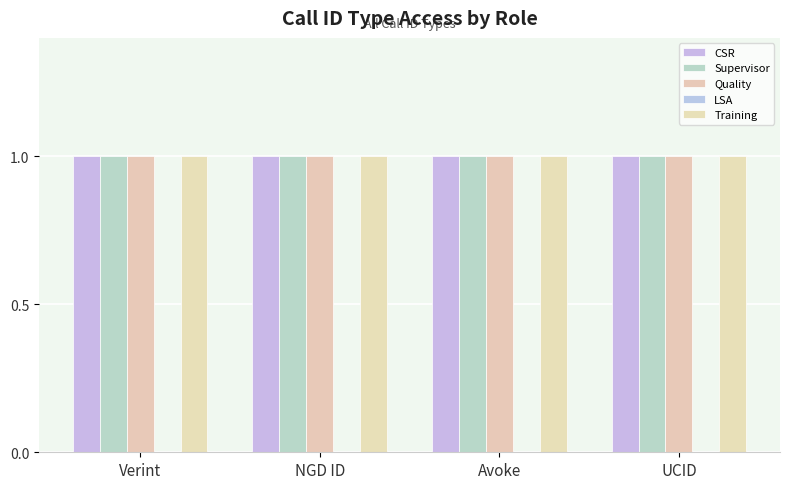

Are the bars grouped side by side (vs. stacked)?

Yes